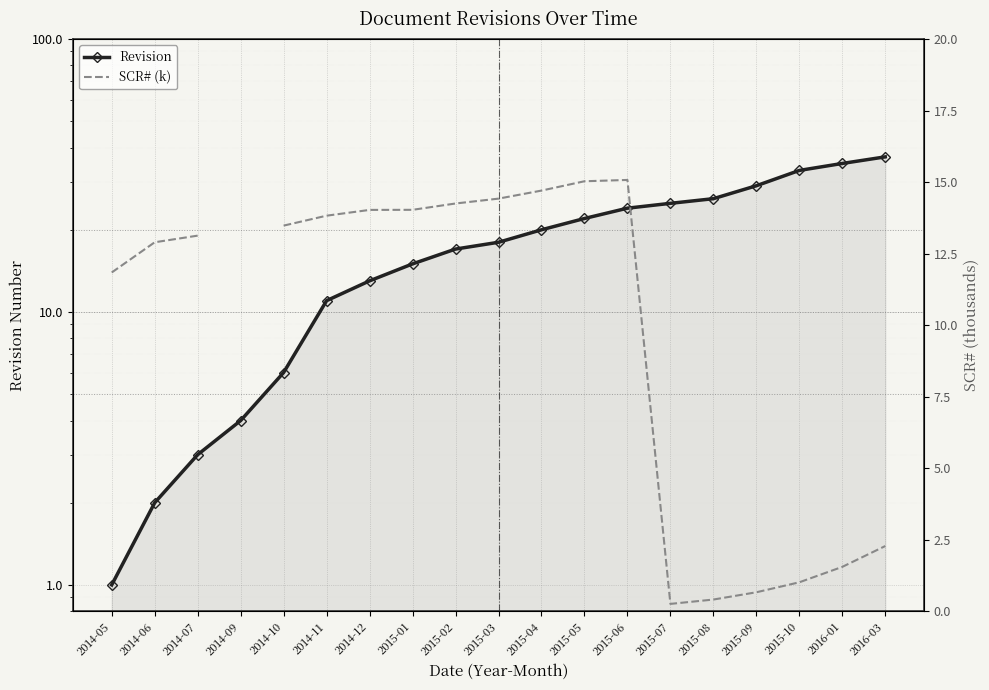

What is the label of the 11th point from the left?

2015-04